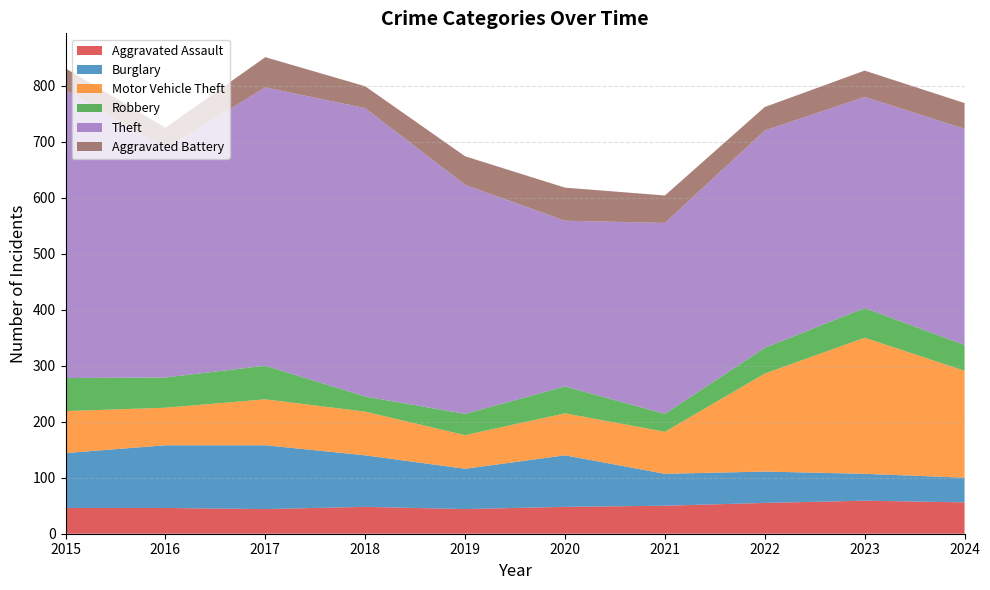

Reading left to right, what are all the values shown in this chart?

Aggravated Assault: 46	46	44	48	44	48	50	55	59	56
Burglary: 98	112	114	92	72	92	57	56	48	44
Motor Vehicle Theft: 75	67	82	78	60	75	75	175	243	191
Robbery: 59	54	60	27	38	48	32	46	53	46
Theft: 515	409	497	515	409	296	341	388	377	386
Aggravated Battery: 38	37	54	39	51	59	49	42	47	46